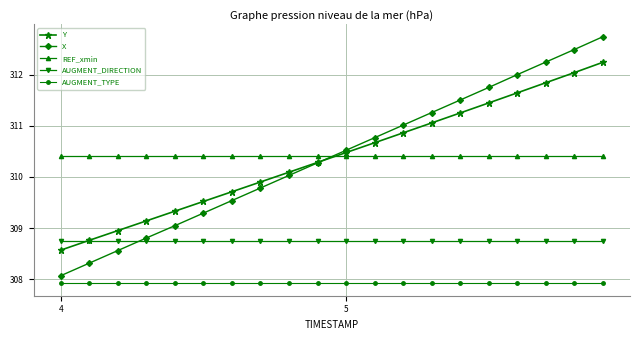

What is the maximum value for AUGMENT_TYPE?

307.9